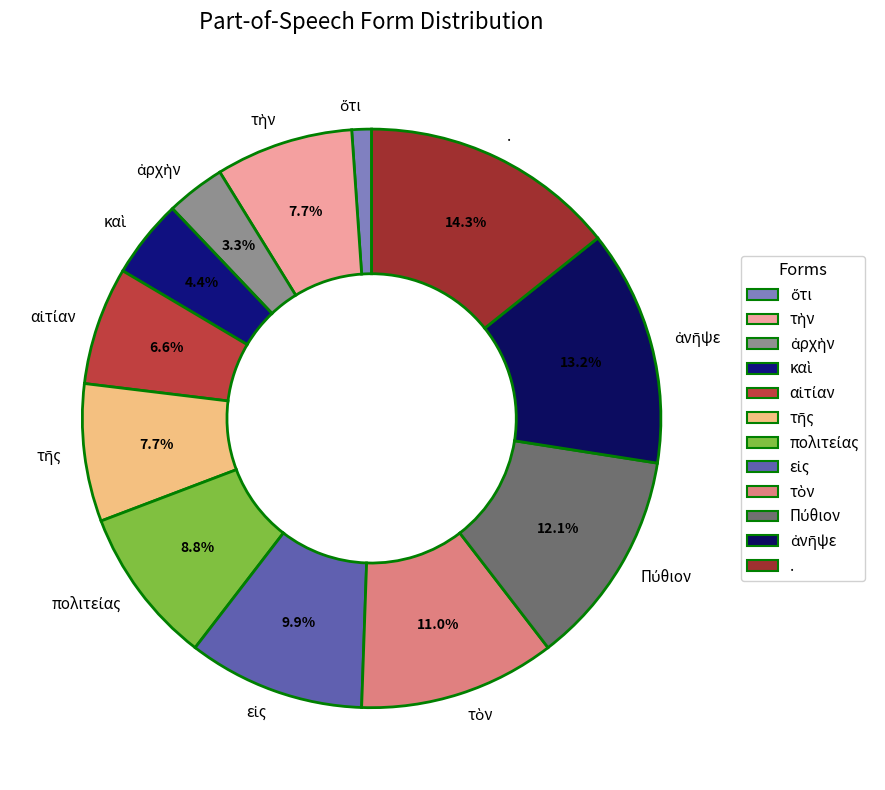

How many slices are in this pie chart?

12